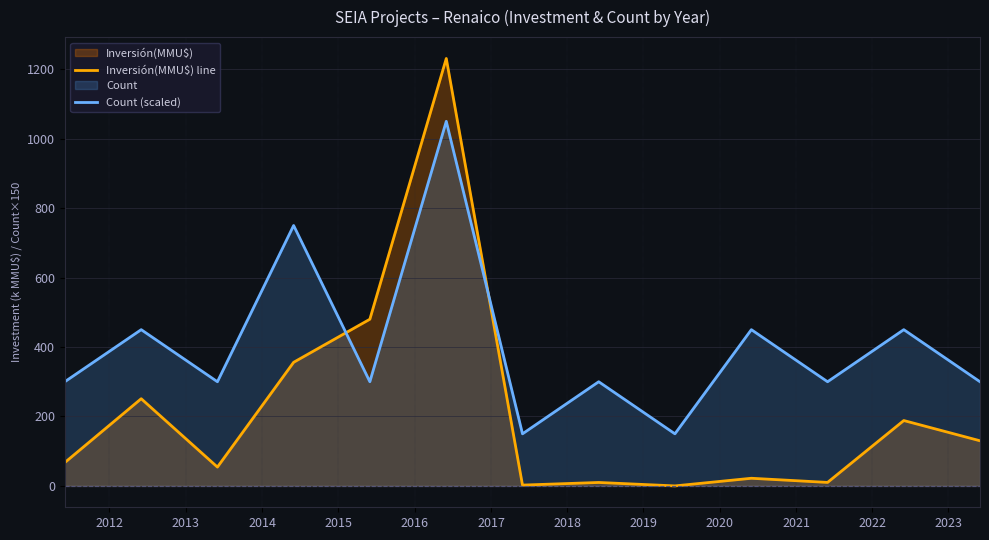

What is the sum of all Inversión(MMU$) line values?

2802.1